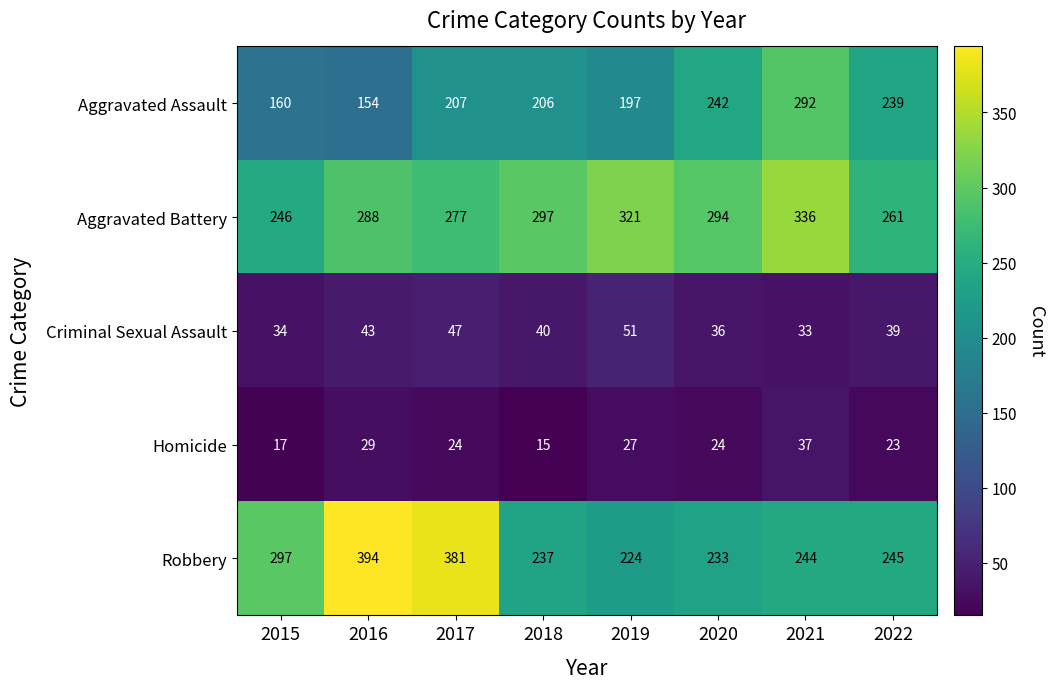

Rank the series at 2018 from highest to lowest value.

Aggravated Battery, Robbery, Aggravated Assault, Criminal Sexual Assault, Homicide